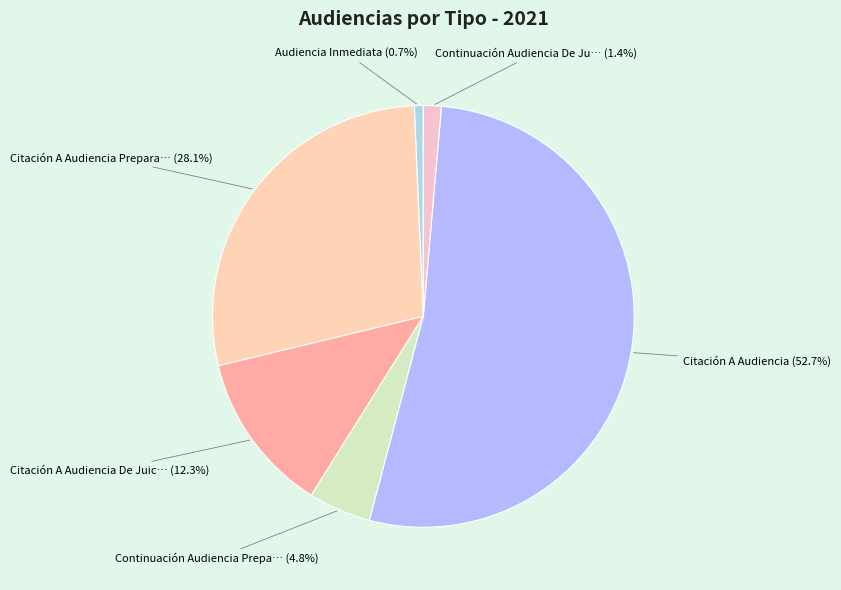

How many slices are in this pie chart?

6